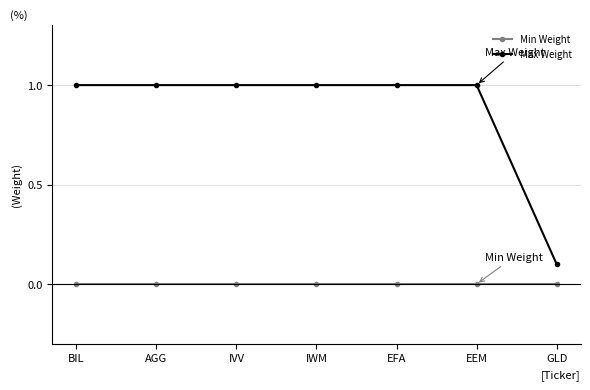

List the series in order of their peak value, lowest first.

Min Weight, Max Weight